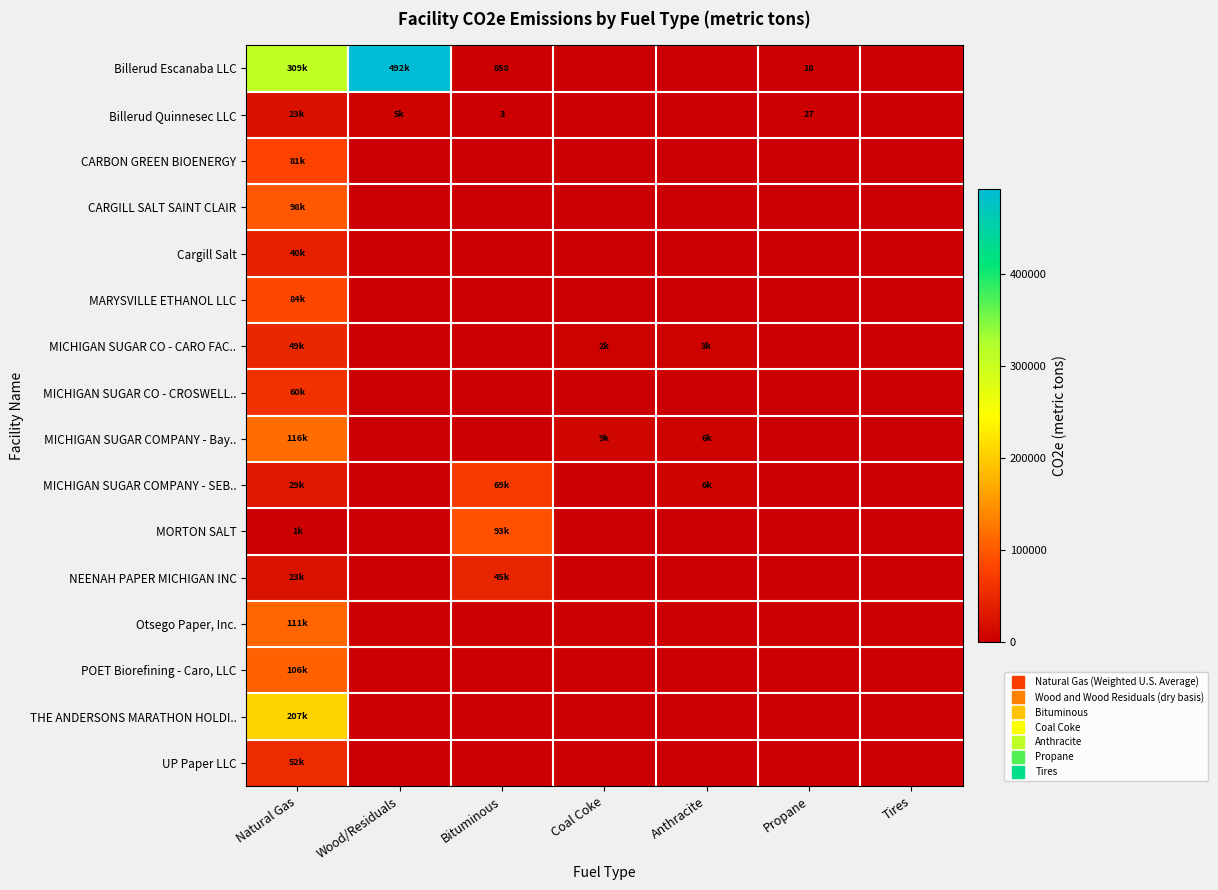

Which series has the largest range (max minus min)?

Billerud Escanaba LLC